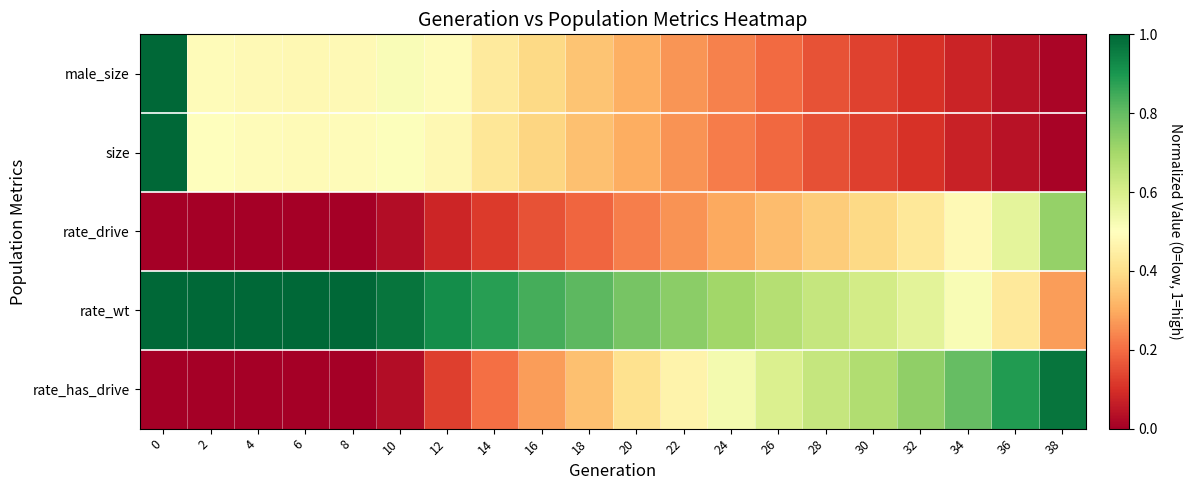

Count the number of data series in this chart.

5